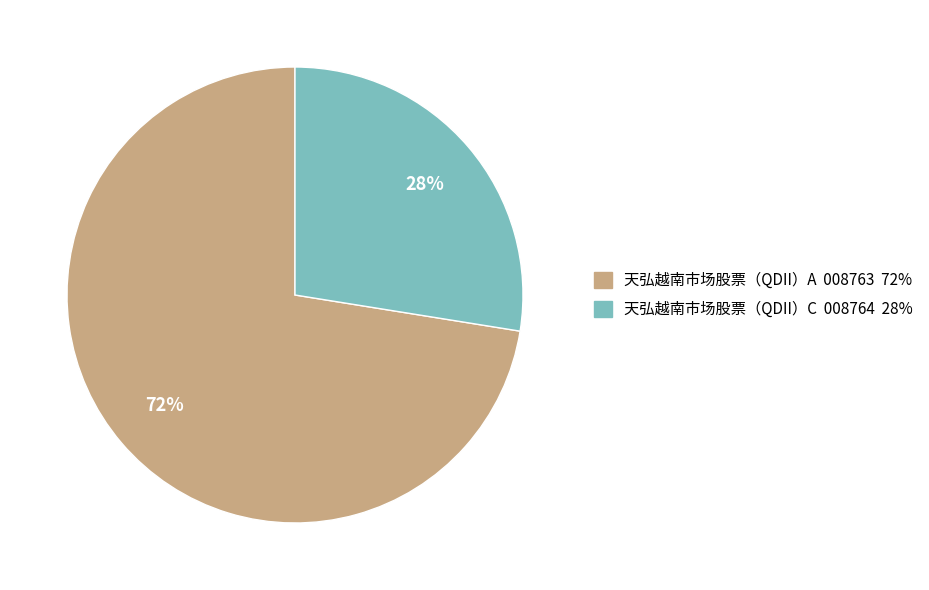

To the nearest percent, what portion does 天弘越南市场股票（QDII）C represent?

28%